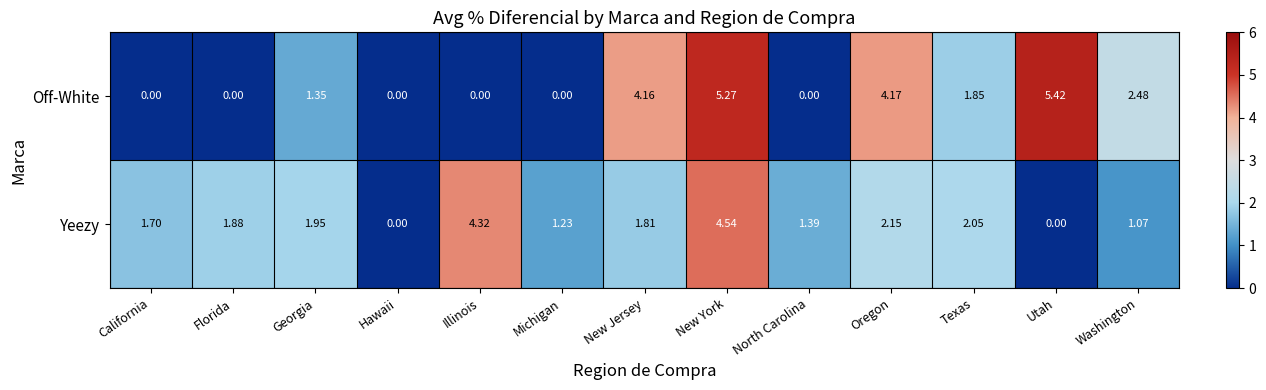

Which series has the largest total across all categories?

Off-White